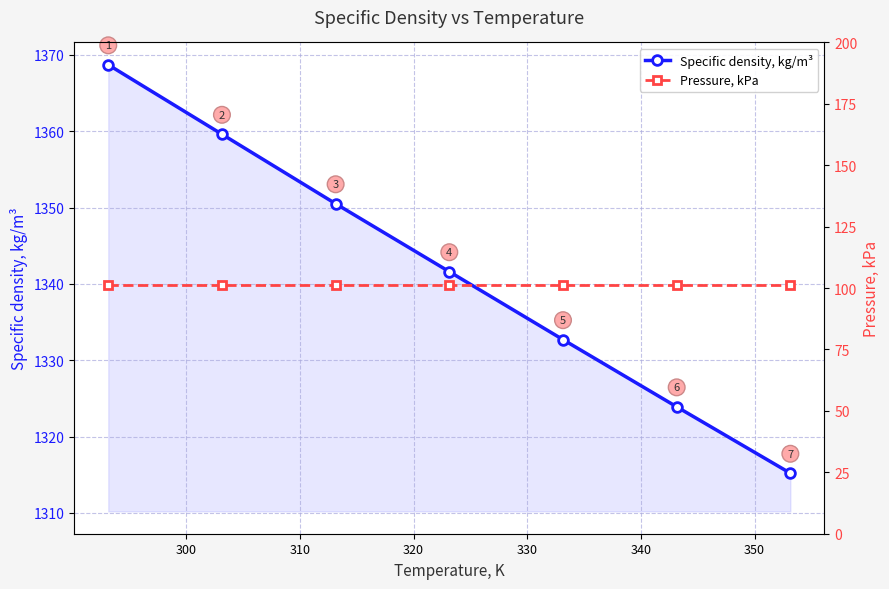

What is the value of the Specific density, kg/m³ point at the 3rd from the left?

1350.5